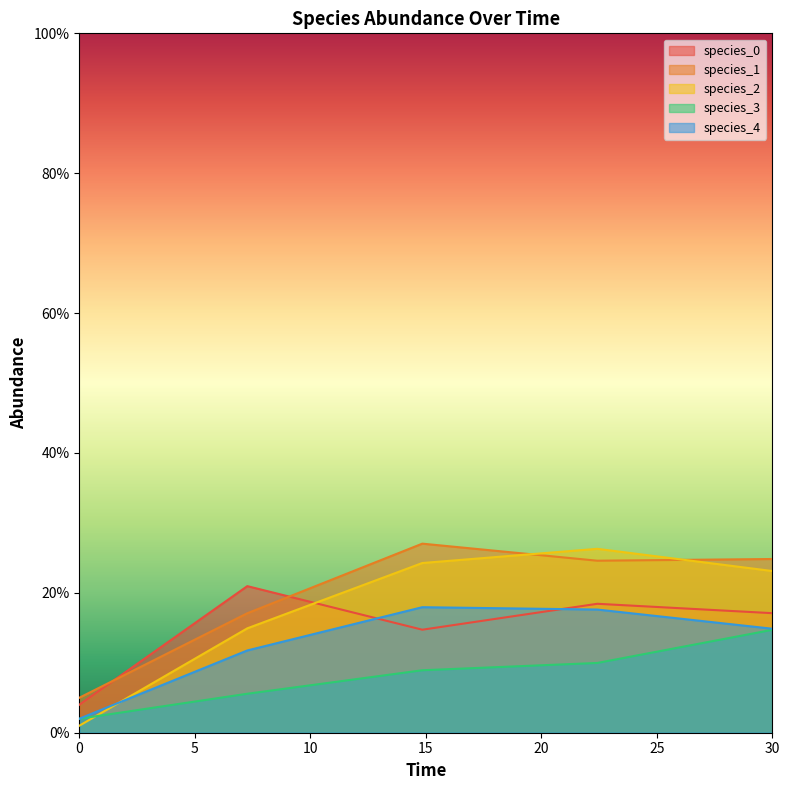

Between 0.0 and 14.84848484848485, which series saw the biggest shift?

species_2